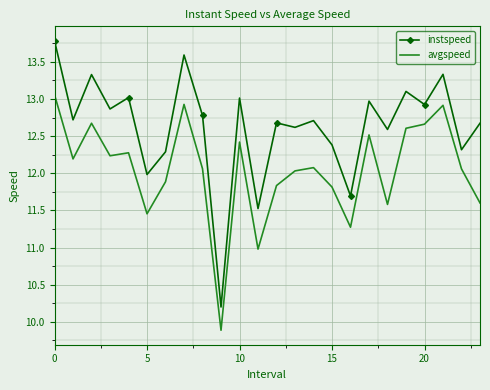

List the series in order of their peak value, lowest first.

avgspeed, instspeed